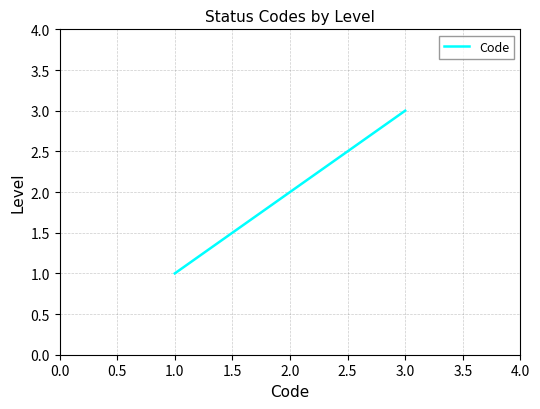

What is the maximum value shown in the chart?

3